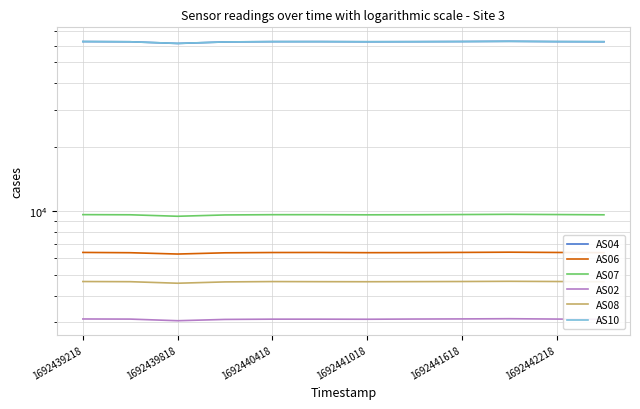

How many interior local peaks does the AS06 series have?

2